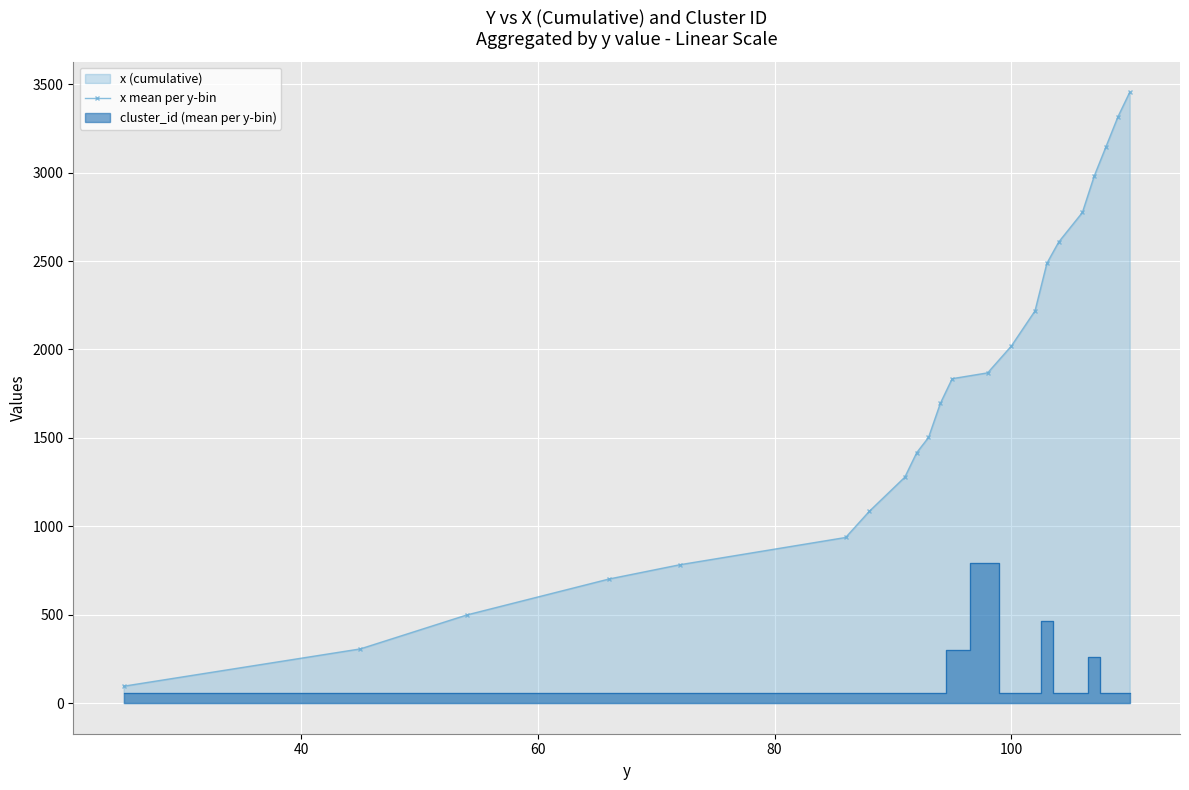

What is the value of the 18th point from the left?

2774.6